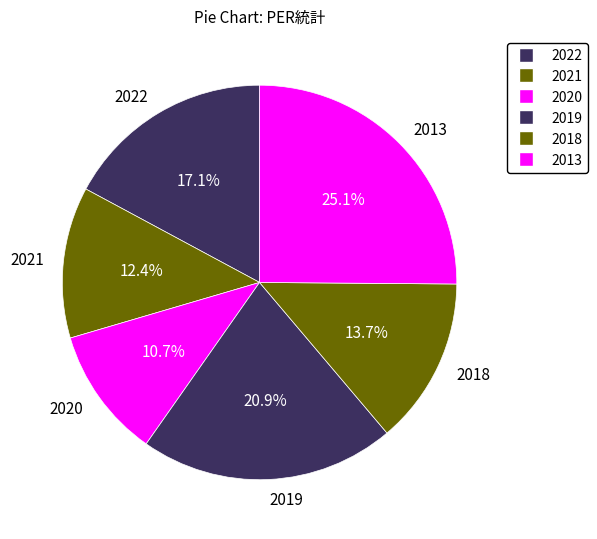

Combined, do 2013 and 2020 account for over 50%?

No